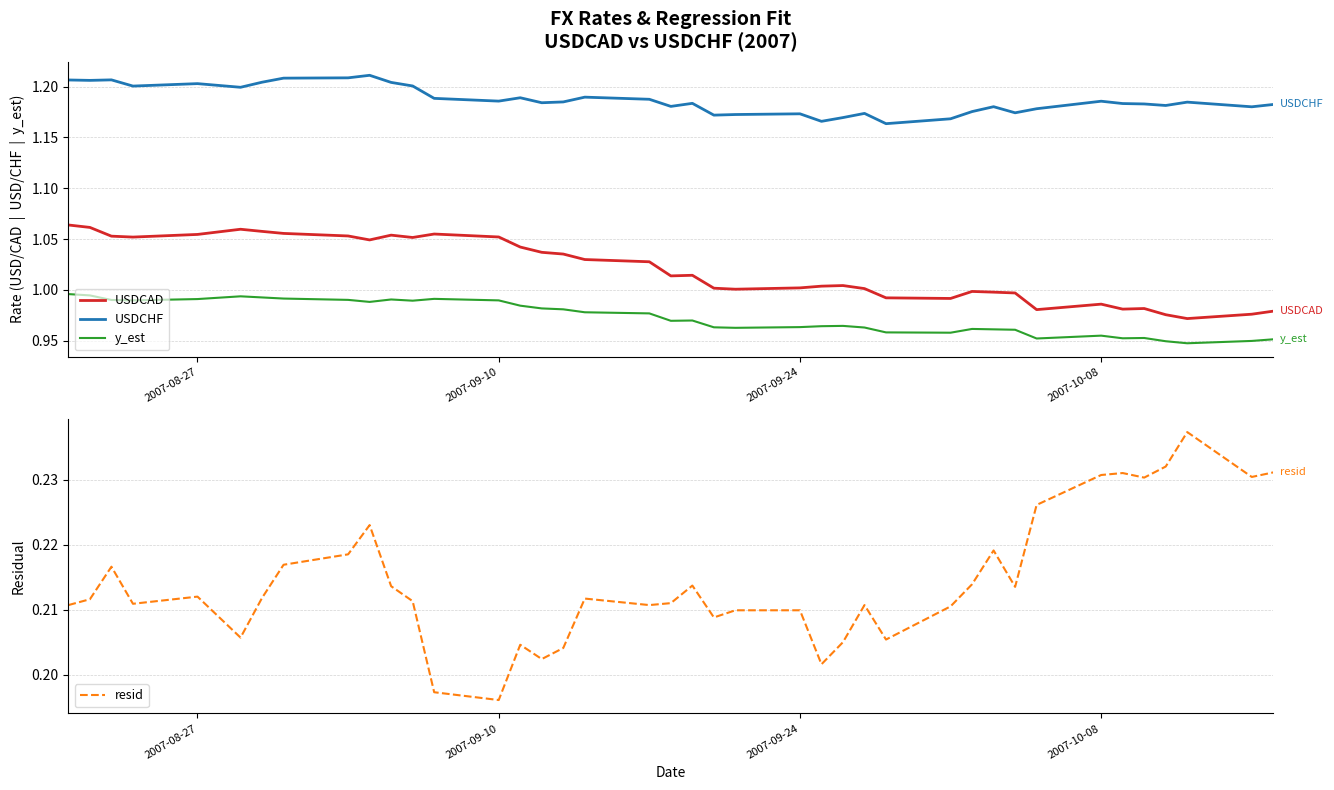

Reading left to right, extract all data points from this chart.

USDCAD: 1.1	1.1	1.1	1.1	1.1	1.1	1.1	1.1	1.1	1.0	1.1	1.1	1.1	1.1	1.0	1.0	1.0	1.0	1.0	1.0	1.0	1.0	1.0	1.0	1.0	1.0	1.0	1.0	1.0	1.0	1.0	1.0	1.0	1.0	1.0	1.0	1.0	1.0	1.0	1.0
USDCHF: 1.2	1.2	1.2	1.2	1.2	1.2	1.2	1.2	1.2	1.2	1.2	1.2	1.2	1.2	1.2	1.2	1.2	1.2	1.2	1.2	1.2	1.2	1.2	1.2	1.2	1.2	1.2	1.2	1.2	1.2	1.2	1.2	1.2	1.2	1.2	1.2	1.2	1.2	1.2	1.2
y_est: 1.0	1.0	1.0	1.0	1.0	1.0	1.0	1.0	1.0	1.0	1.0	1.0	1.0	1.0	1.0	1.0	1.0	1.0	1.0	1.0	1.0	1.0	1.0	1.0	1.0	1.0	1.0	1.0	1.0	1.0	1.0	1.0	1.0	1.0	1.0	1.0	0.9	0.9	0.9	1.0
resid: 0.2	0.2	0.2	0.2	0.2	0.2	0.2	0.2	0.2	0.2	0.2	0.2	0.2	0.2	0.2	0.2	0.2	0.2	0.2	0.2	0.2	0.2	0.2	0.2	0.2	0.2	0.2	0.2	0.2	0.2	0.2	0.2	0.2	0.2	0.2	0.2	0.2	0.2	0.2	0.2